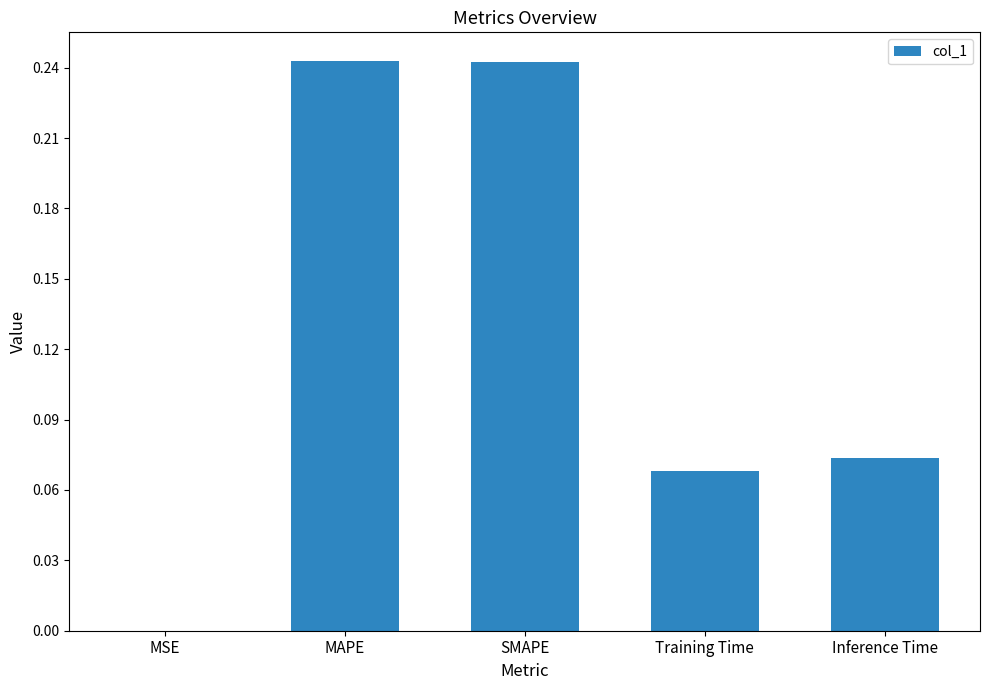

What is the sum of the values at SMAPE and MAPE?

0.5